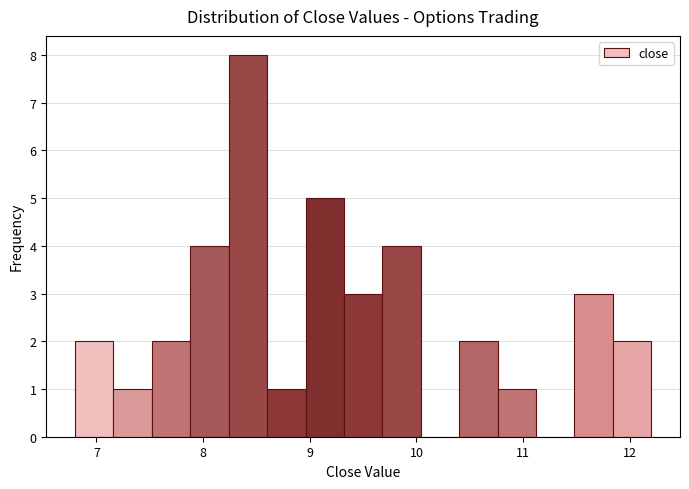

Around what value on the x-axis is the tallest bar? Give the approximate position of its centre, as read against the axis.

8.4